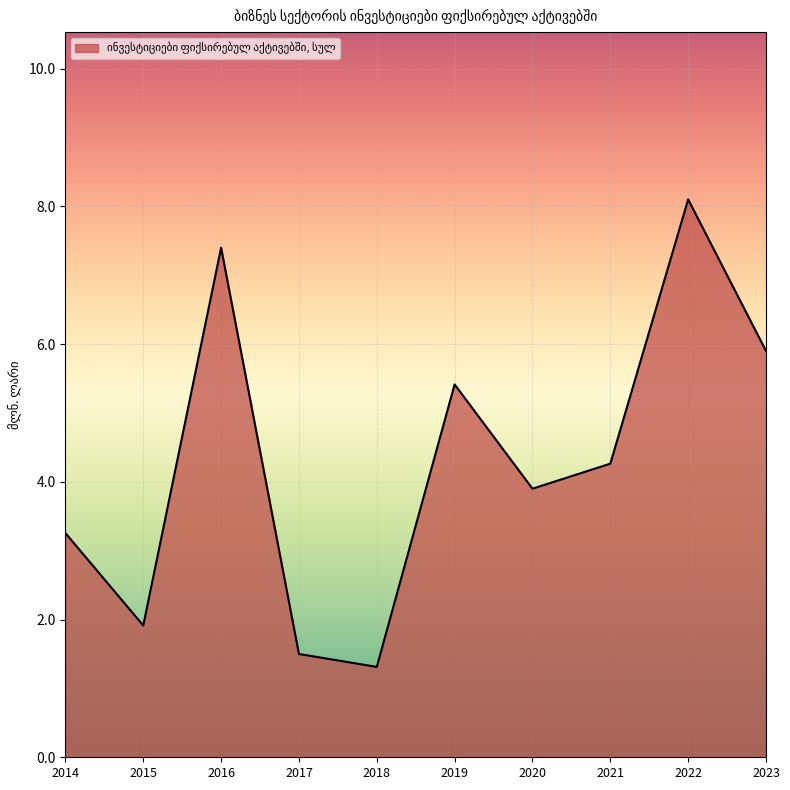

Reading right to left, what are all the values shown in this chart?

2023=5.9	2022=8.1	2021=4.3	2020=3.9	2019=5.4	2018=1.3	2017=1.5	2016=7.4	2015=1.9	2014=3.3